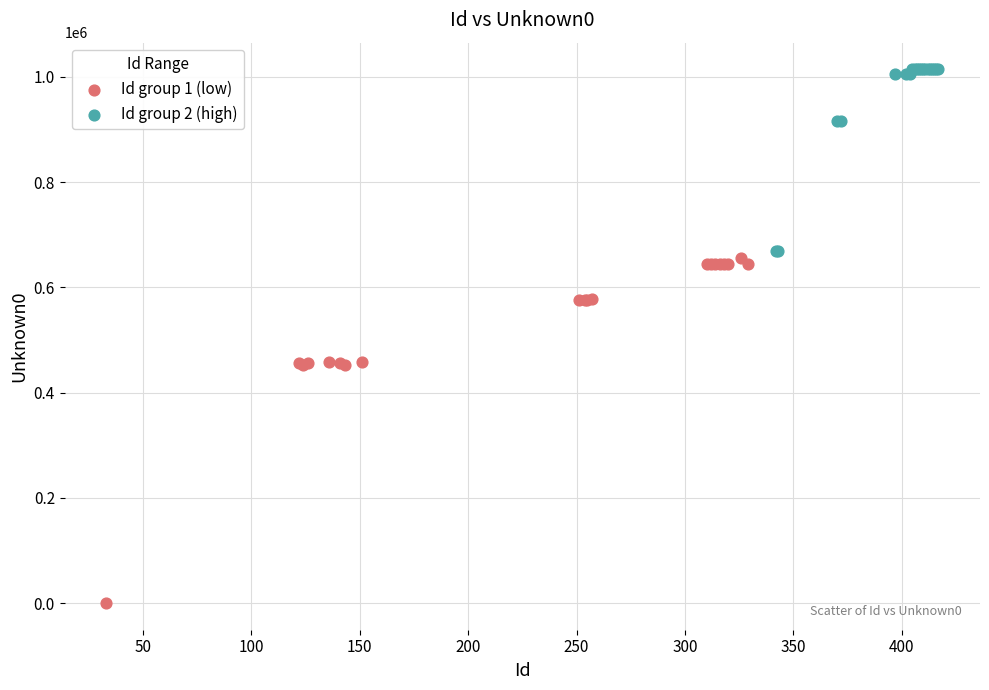

Which series has the widest spread of Y values?

Id group 1 (low)